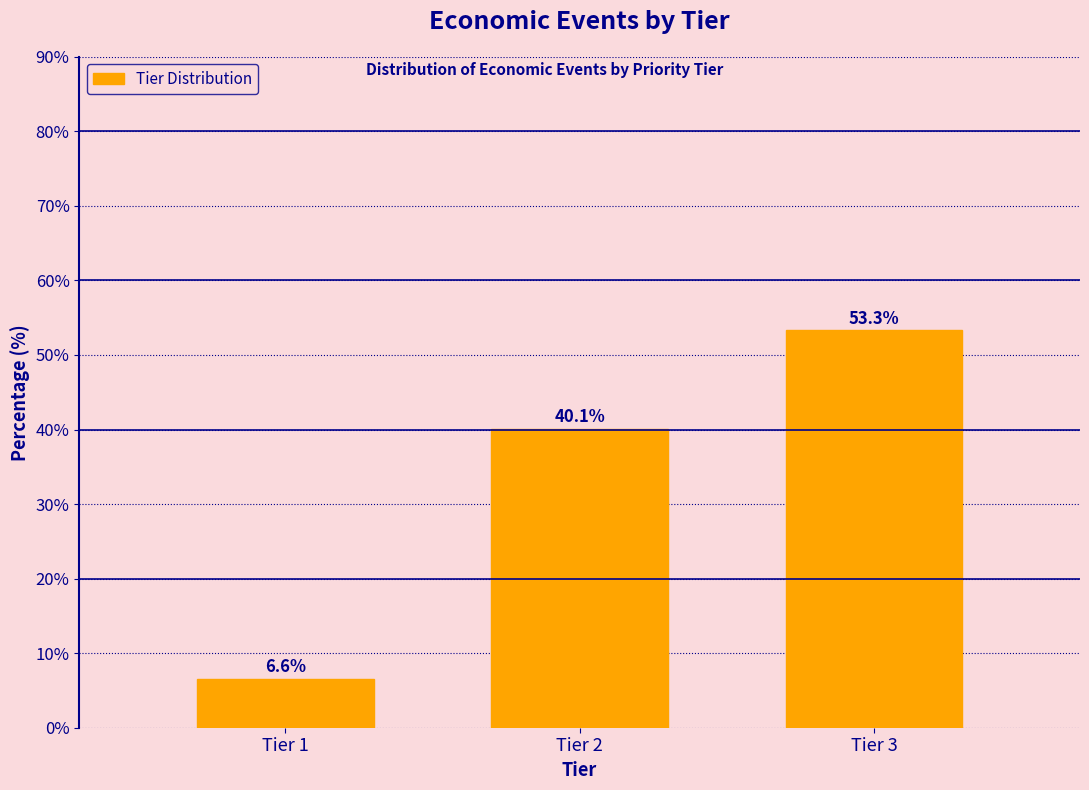

Reading left to right, transcribe all the data shown in this chart.

6.6	40.1	53.3